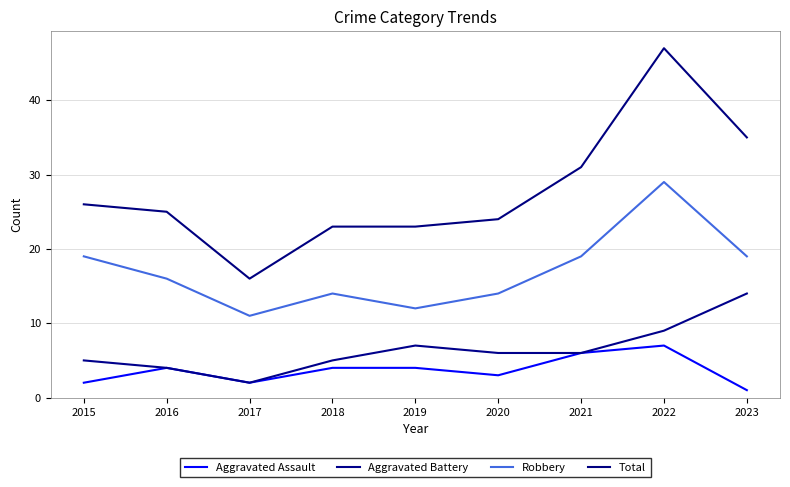

At which category does Aggravated Assault reach its first local peak?

2016